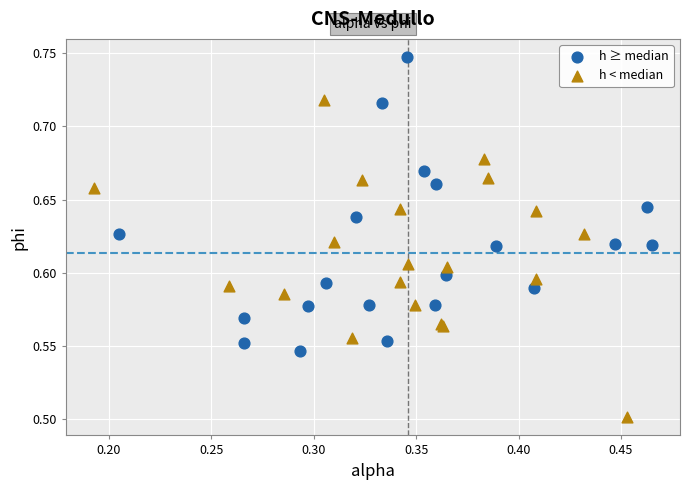

Which series contains the highest Y value?

h ≥ median